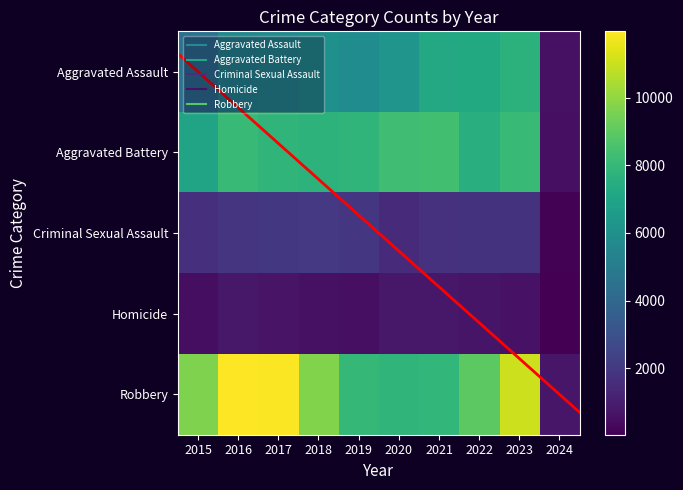

Reading left to right, extract all data points from this chart.

Aggravated Assault: 2015=4480	2016=5712	2017=5793	2018=6001	2019=5841	2020=6264	2021=7242	2022=7280	2023=7702	2024=557
Aggravated Battery: 2015=7019	2016=8086	2017=7845	2018=7735	2019=7857	2020=8319	2021=8347	2022=7488	2023=8074	2024=510
Criminal Sexual Assault: 2015=1690	2016=1846	2017=1965	2018=2018	2019=1904	2020=1479	2021=1719	2022=1778	2023=1783	2024=112
Homicide: 2015=496	2016=786	2017=672	2018=588	2019=499	2020=787	2021=804	2022=722	2023=624	2024=33
Robbery: 2015=9638	2016=11960	2017=11880	2018=9681	2019=7995	2020=7855	2021=7918	2022=8963	2023=11055	2024=737